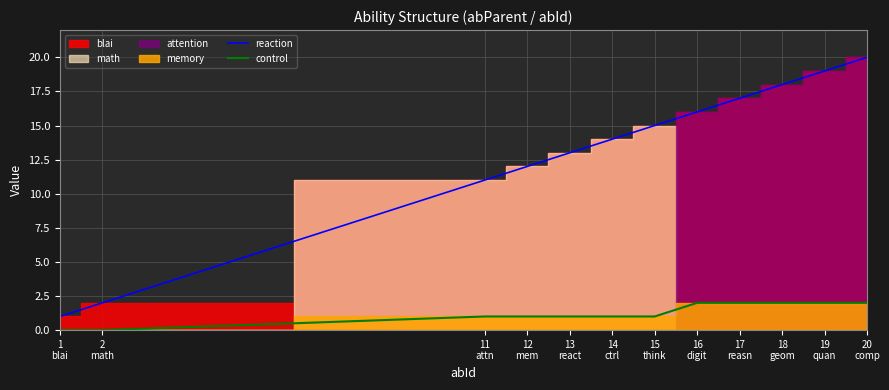

How many lines are shown in the chart?

2